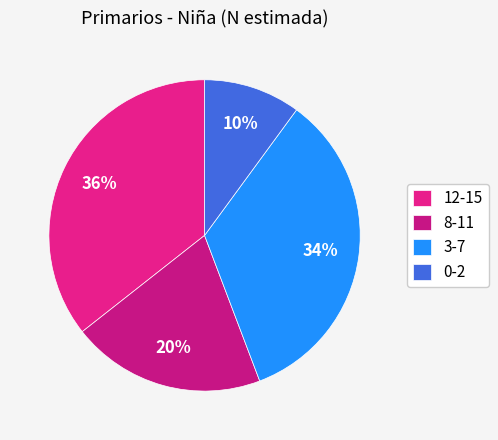

Is there a majority slice in this chart?

No